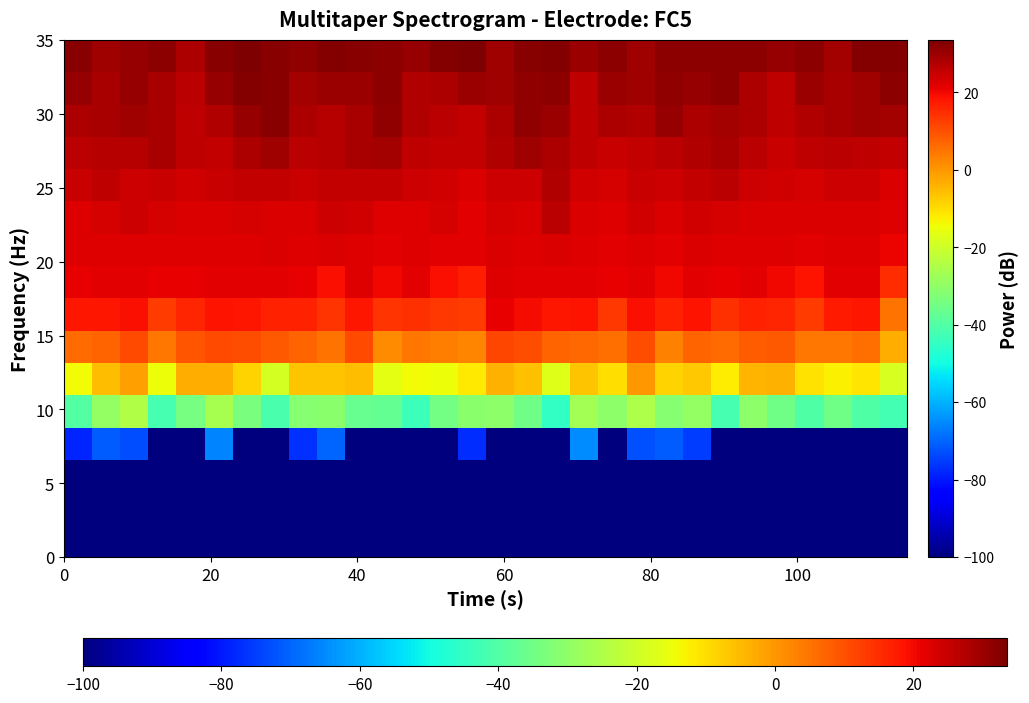

What is the maximum value shown in the chart?

33.5